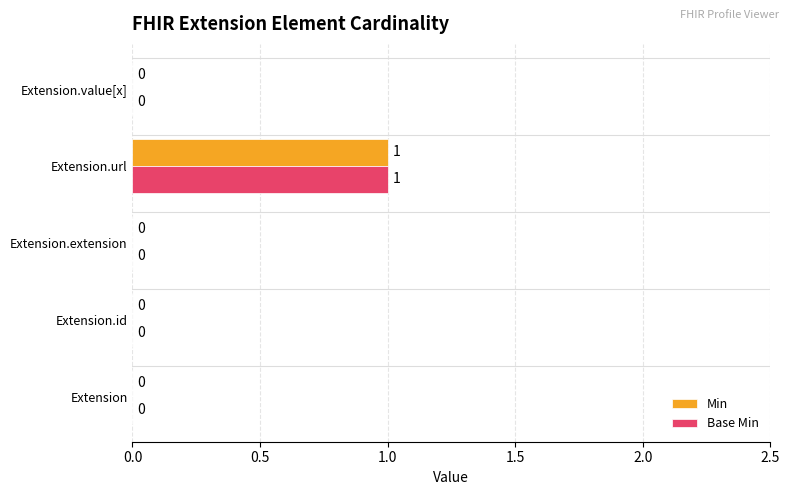

How many Base Min values are between 0 and 1?

5